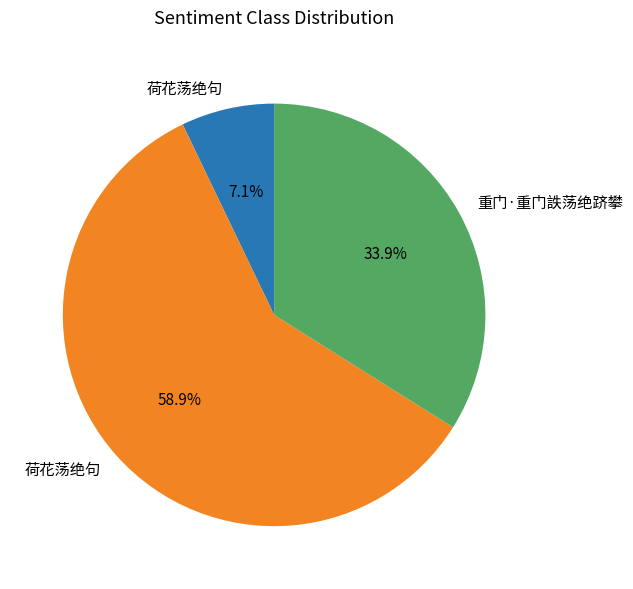

Does any single category account for the majority?

Yes